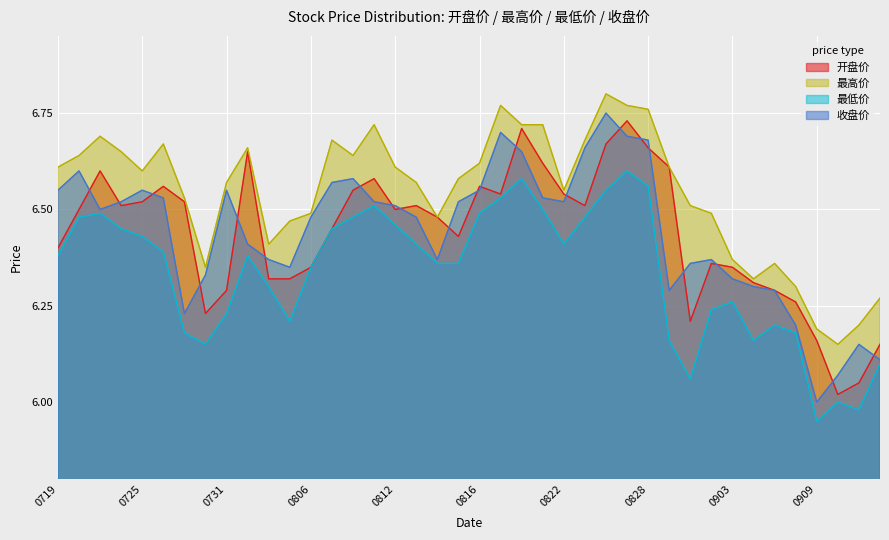

How many interior local peaks does the 收盘价 series have?

8